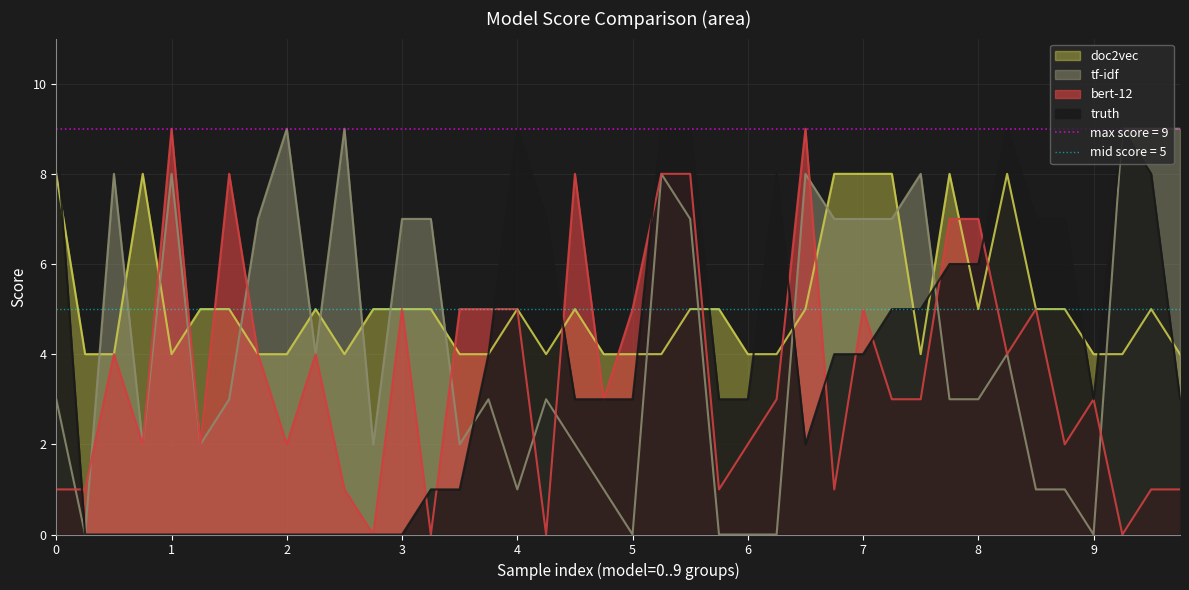

Reading left to right, transcribe all the data shown in this chart.

truth: 9	0	0	0	0	0	0	0	0	0	0	0	0	1	1	4	9	7	3	3	3	9	9	3	3	8	2	4	4	5	5	6	6	9	7	7	3	9	8	3
tf-idf: 3	0	8	2	8	2	3	7	9	4	9	2	7	7	2	3	1	3	2	1	0	8	7	0	0	0	8	7	7	7	8	3	3	4	1	1	0	9	9	9
doc2vec: 8	4	4	8	4	5	5	4	4	5	4	5	5	5	4	4	5	4	5	4	4	4	5	5	4	4	5	8	8	8	4	8	5	8	5	5	4	4	5	4
bert-12: 1	1	4	2	9	2	8	4	2	4	1	0	5	0	5	5	5	0	8	3	5	8	8	1	2	3	9	1	5	3	3	7	7	4	5	2	3	0	1	1